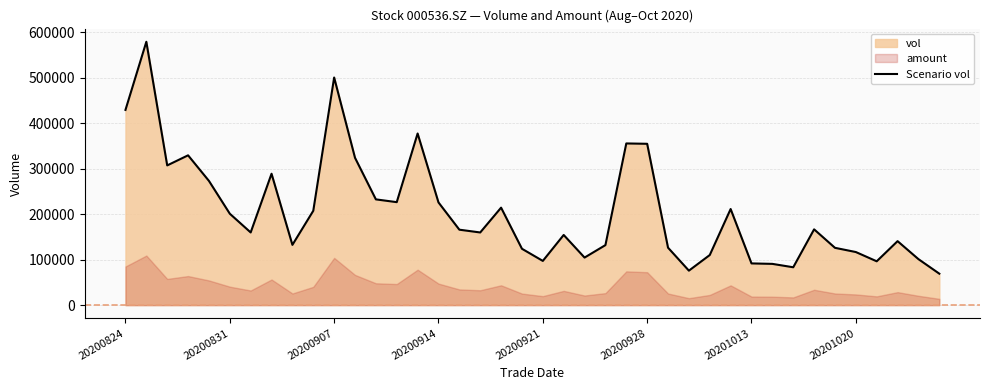

Is it true that the value at 29 is 139427.0?

False